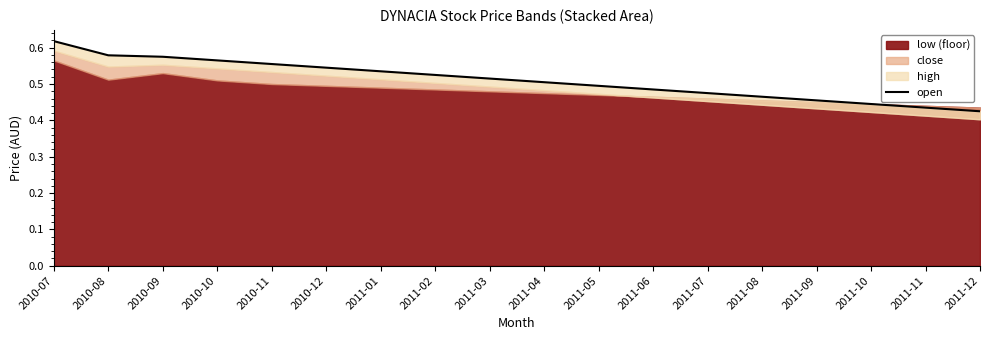

What is the difference between the values at 2011-07 and 2010-08?

0.1